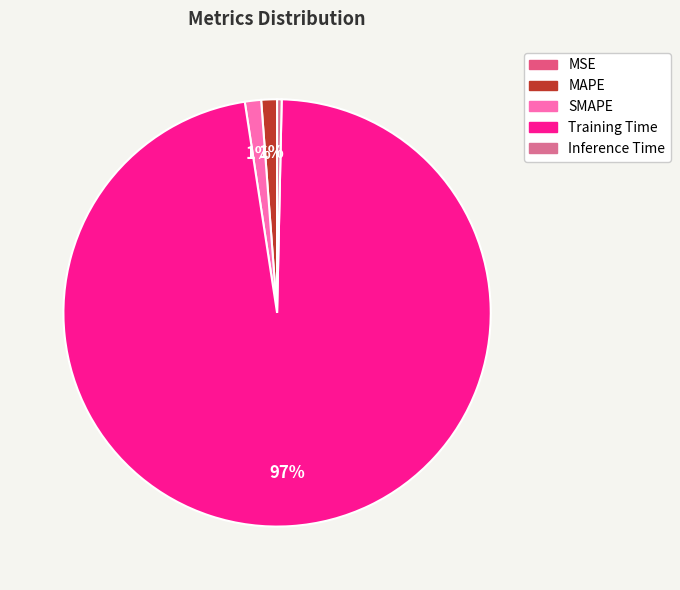

The MSE slice represents 1% of the pie. True or false?

False